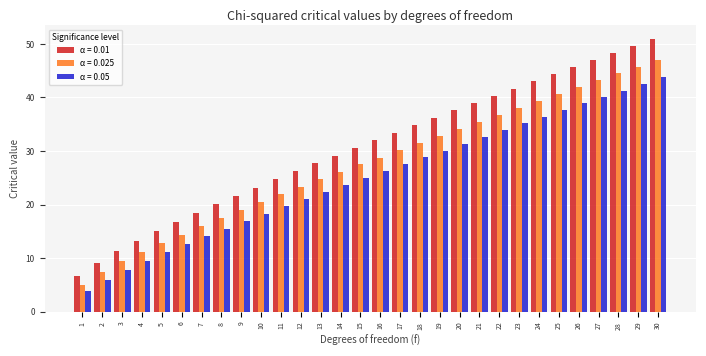

At which label does α = 0.025 reach its peak?

30